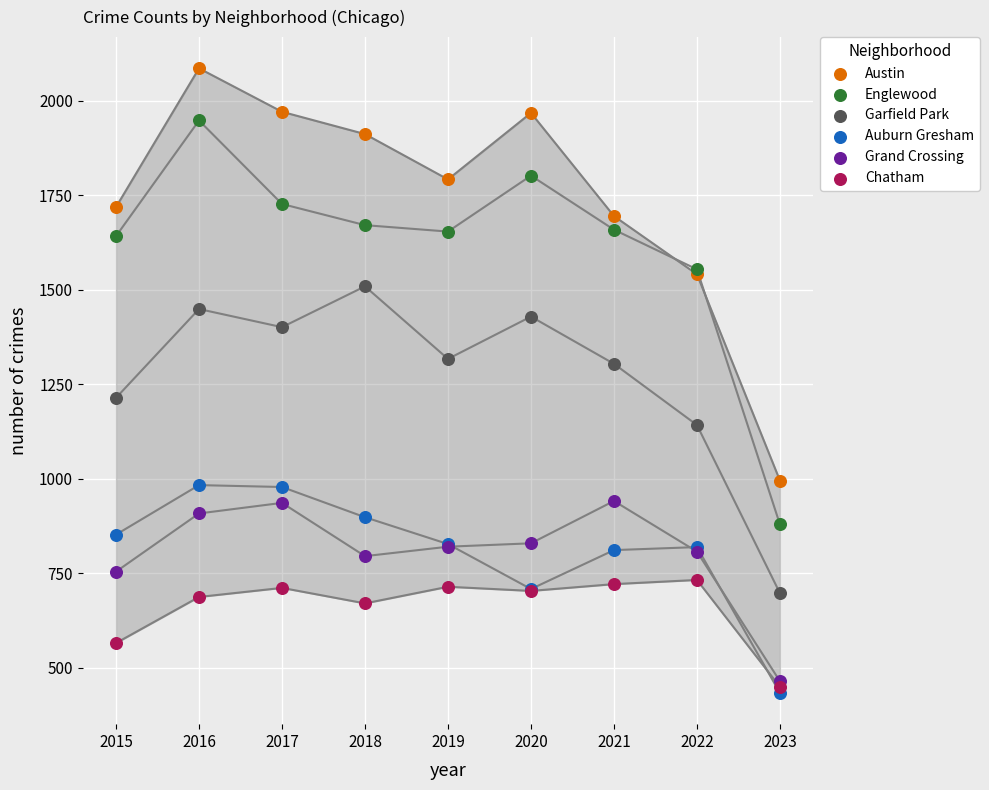

Which series has the largest Y range (max minus min)?

Austin